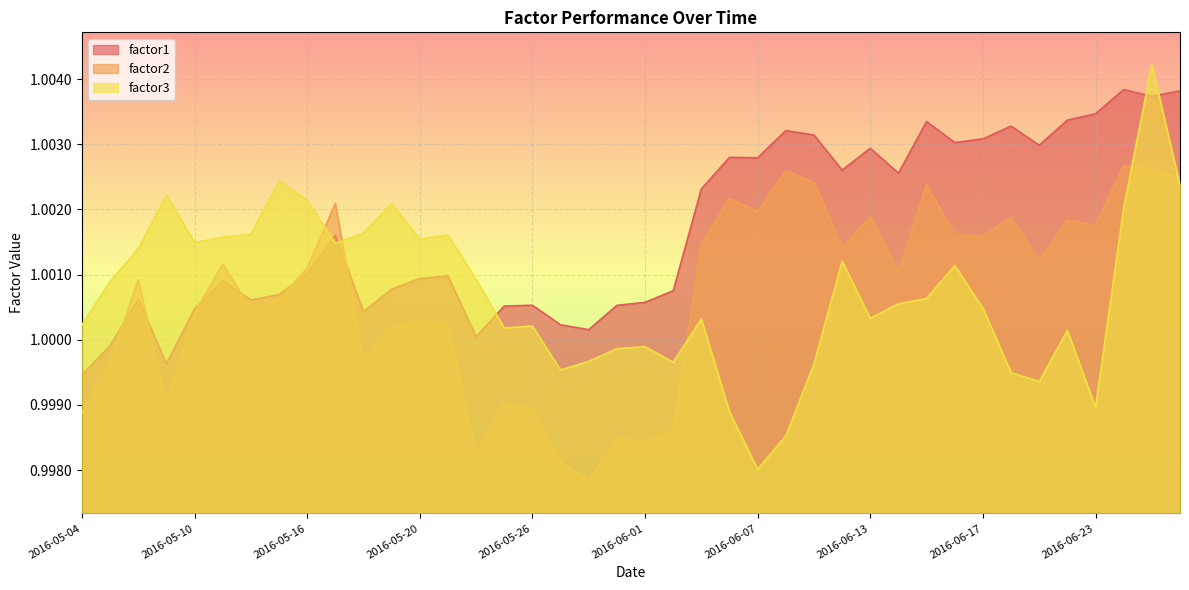

Is it true that factor3 equals 1.0 at 2016-06-23?

True